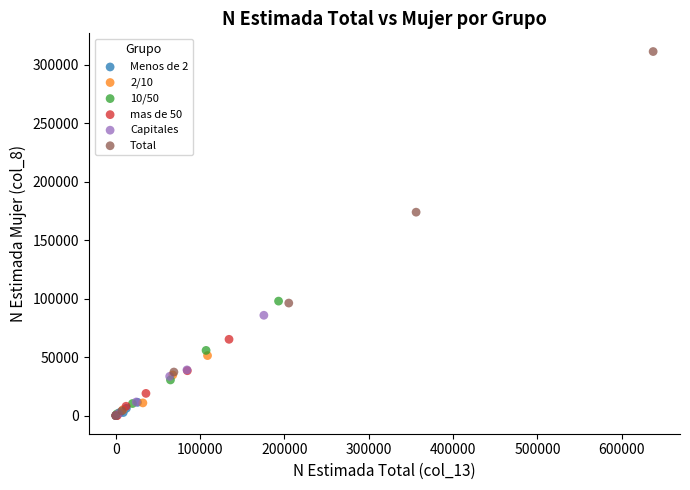

Which series has the largest Y range (max minus min)?

Total